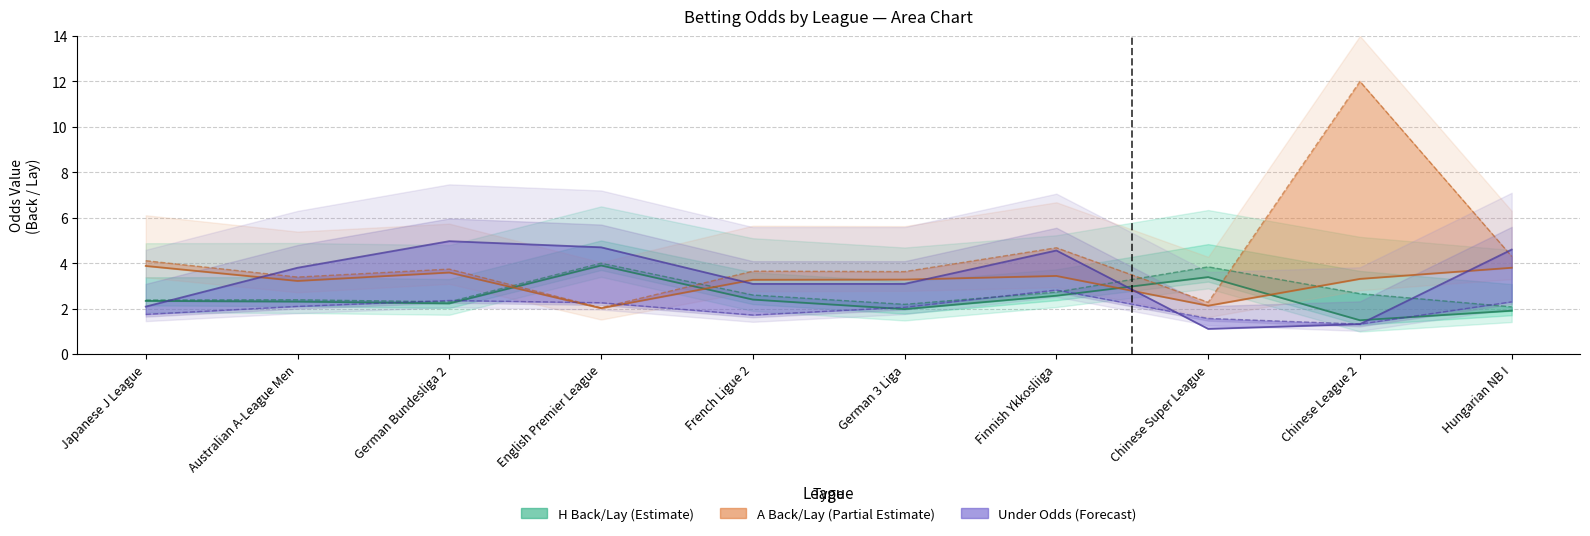

Reading left to right, what are all the values shown in this chart?

Odd_H_Back: Japanese J League=2.3	Australian A-League Men=2.3	German Bundesliga 2=2.2	English Premier League=3.9	French Ligue 2=2.4	German 3 Liga=2.0	Finnish Ykkosliiga=2.6	Chinese Super League=3.4	Chinese League 2=1.5	Hungarian NB I=1.9
Odd_H_Lay: Japanese J League=2.4	Australian A-League Men=2.4	German Bundesliga 2=2.3	English Premier League=4.0	French Ligue 2=2.6	German 3 Liga=2.2	Finnish Ykkosliiga=2.7	Chinese Super League=3.8	Chinese League 2=2.7	Hungarian NB I=2.1
Odd_A_Back: Japanese J League=3.9	Australian A-League Men=3.2	German Bundesliga 2=3.6	English Premier League=2.0	French Ligue 2=3.3	German 3 Liga=3.3	Finnish Ykkosliiga=3.4	Chinese Super League=2.1	Chinese League 2=3.3	Hungarian NB I=3.8
Odd_Under15_FT_Back: Japanese J League=2.1	Australian A-League Men=3.8	German Bundesliga 2=5.0	English Premier League=4.7	French Ligue 2=3.1	German 3 Liga=3.1	Finnish Ykkosliiga=4.6	Chinese Super League=1.1	Chinese League 2=1.3	Hungarian NB I=4.6
Odd_Under25_FT_Back: Japanese J League=1.8	Australian A-League Men=2.1	German Bundesliga 2=2.4	English Premier League=2.3	French Ligue 2=1.7	German 3 Liga=2.1	Finnish Ykkosliiga=2.8	Chinese Super League=1.6	Chinese League 2=1.3	Hungarian NB I=2.3